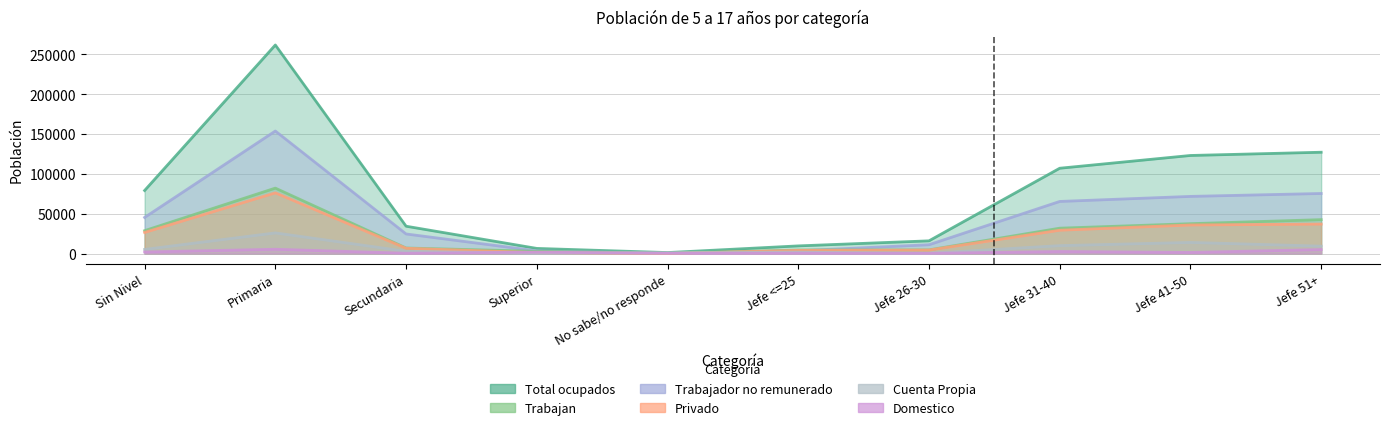

Does the chart display data point markers on the line(s)?

No